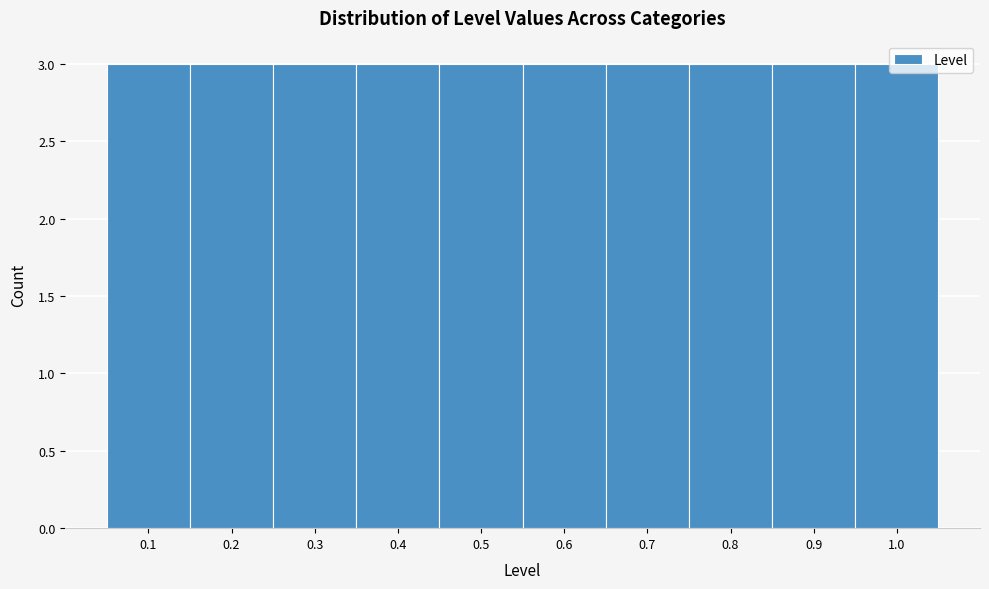

Reading left to right, list every bar in this chart as the range it spans on the x-axis followed by its height. The values are not printed on the chart, so give them approximately, as read against the axis.

0.05 to 0.15: 3
0.15 to 0.25: 3
0.25 to 0.35: 3
0.35 to 0.45: 3
0.45 to 0.55: 3
0.55 to 0.65: 3
0.65 to 0.75: 3
0.75 to 0.85: 3
0.85 to 0.95: 3
0.95 to 1.05: 3